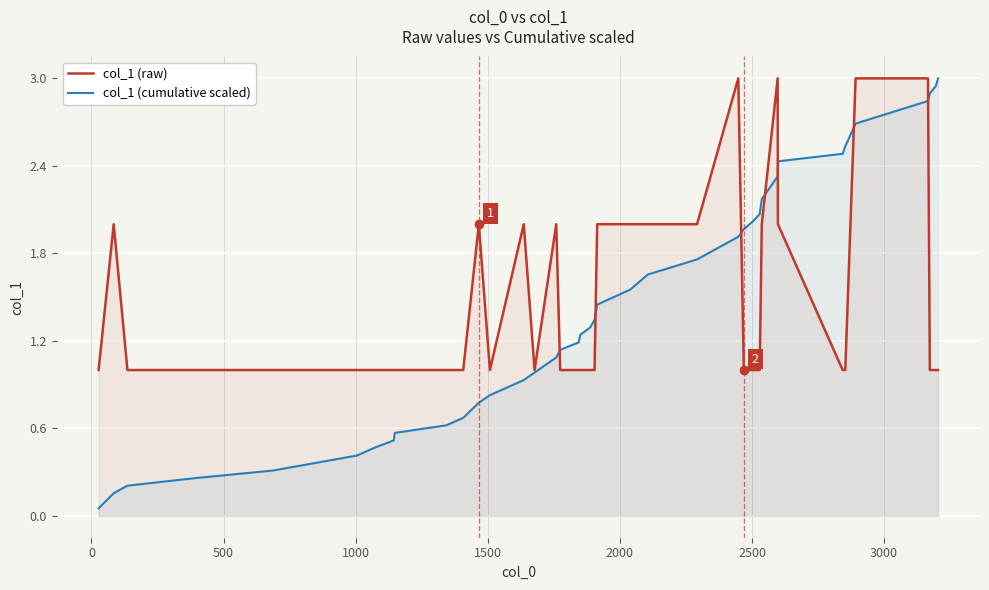

Which series has the widest spread of values?

col_1 (cumulative scaled)